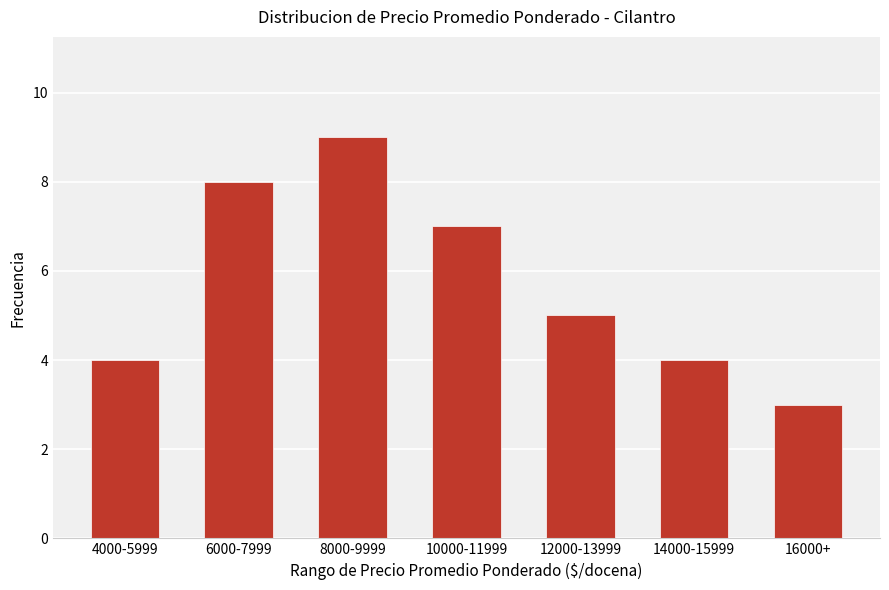

What is the greatest value displayed?

9